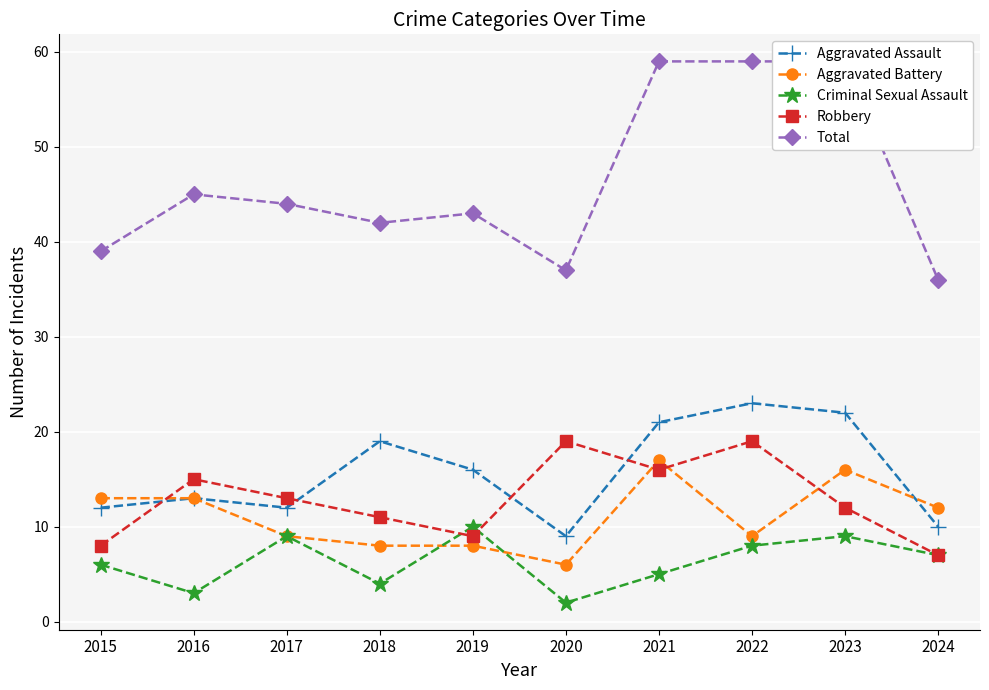

The value of Aggravated Assault at 2021 is 21. True or false?

True